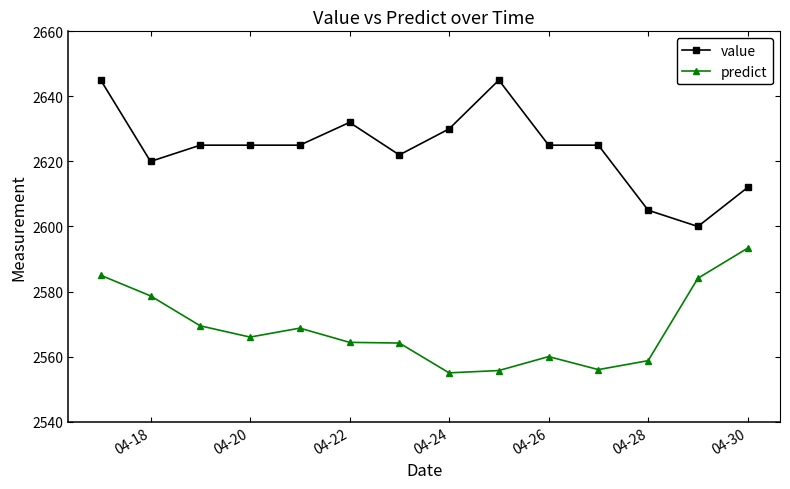

What is the minimum value for predict?

2555.0